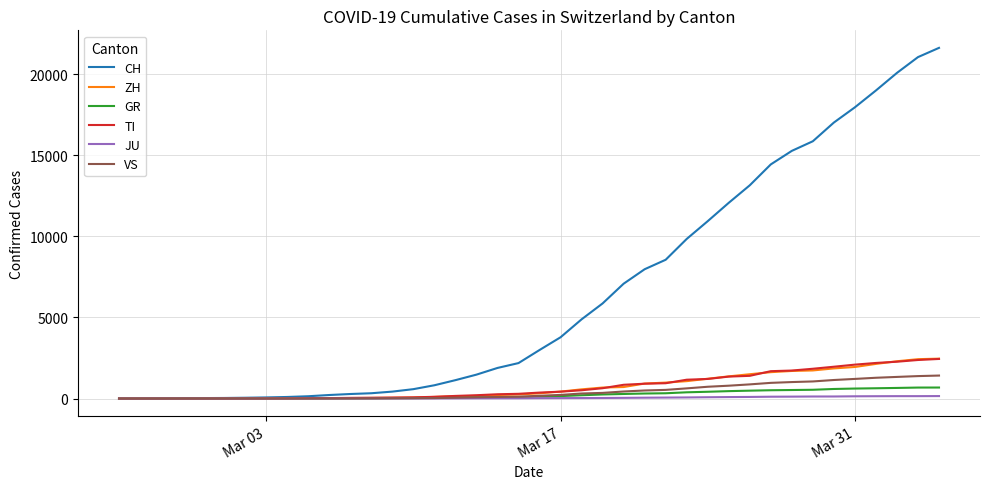

What are all the series names shown in the legend?

CH, ZH, GR, TI, JU, VS